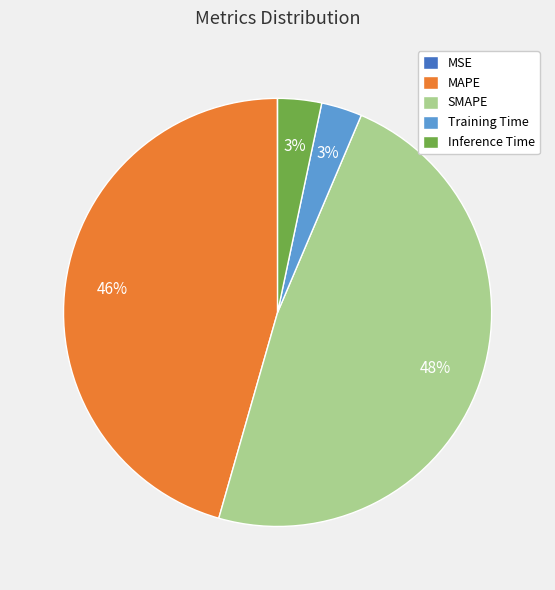

To the nearest percent, what is the average slice percentage?

20%